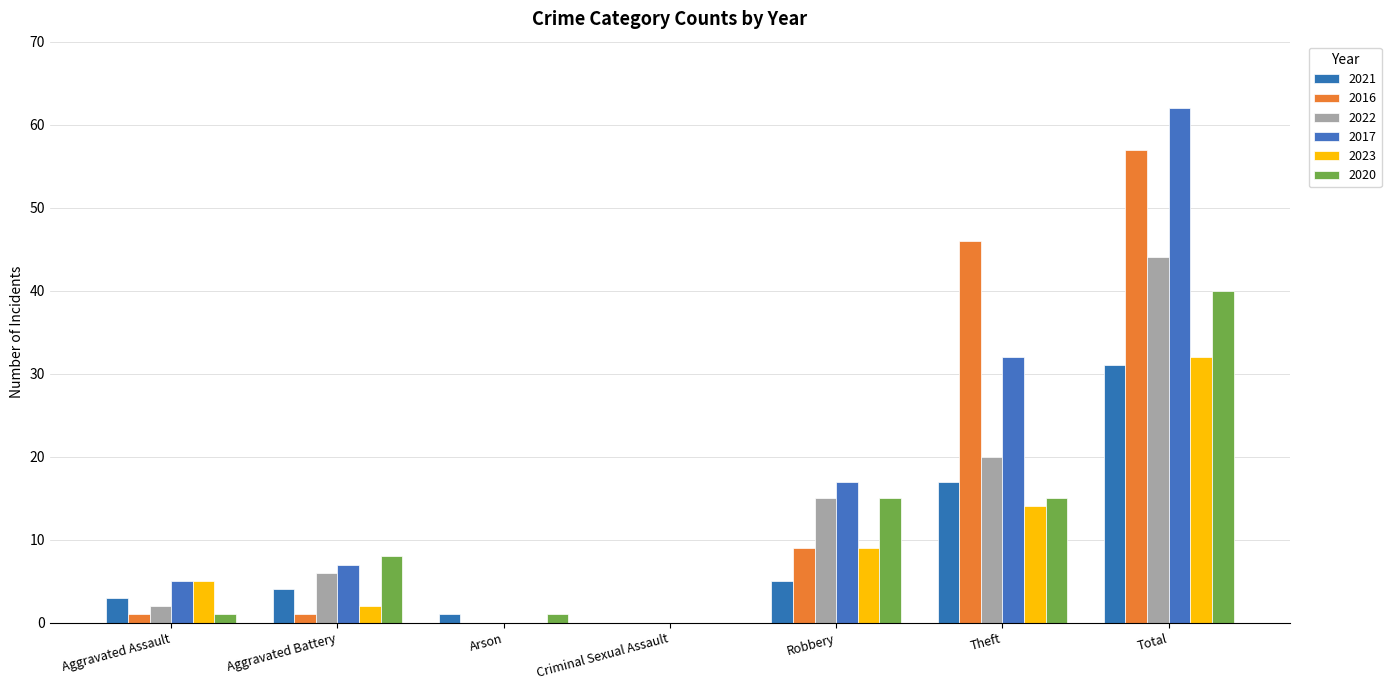

What is the sum of all 2023 values?

62